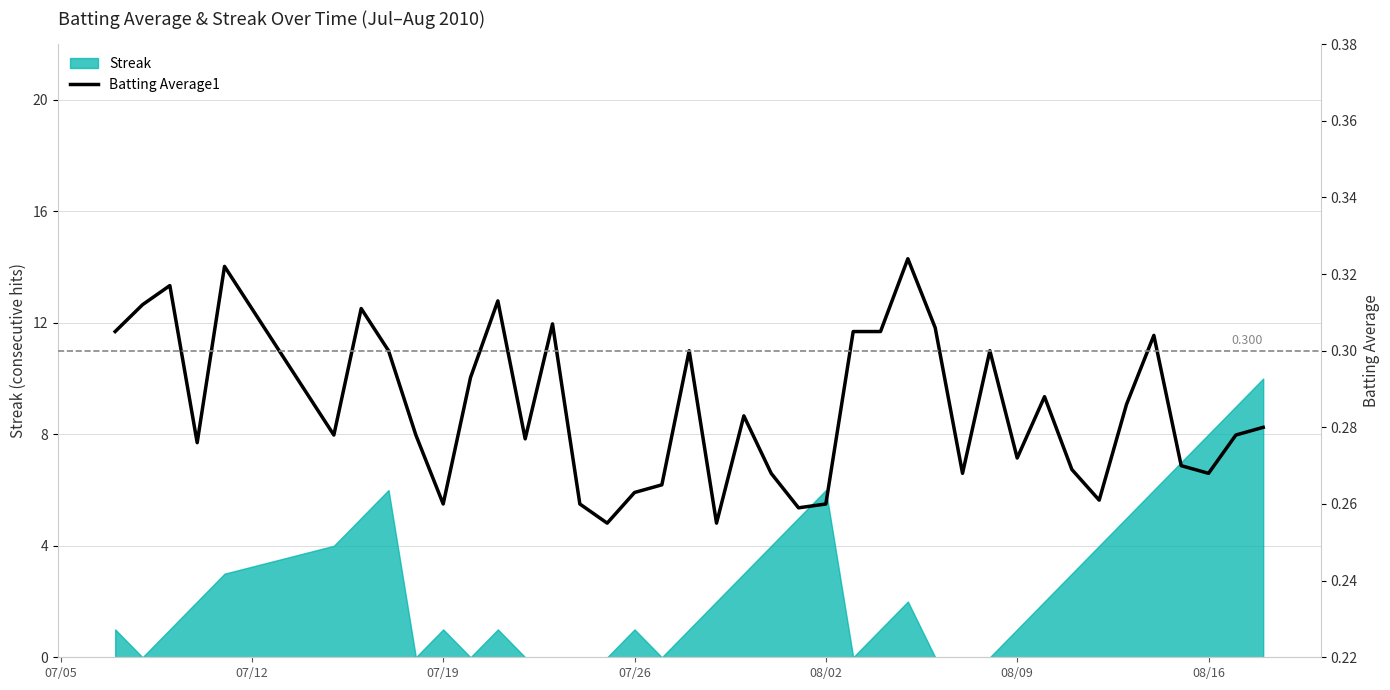

What is the difference between the second highest and second lowest values?

0.1